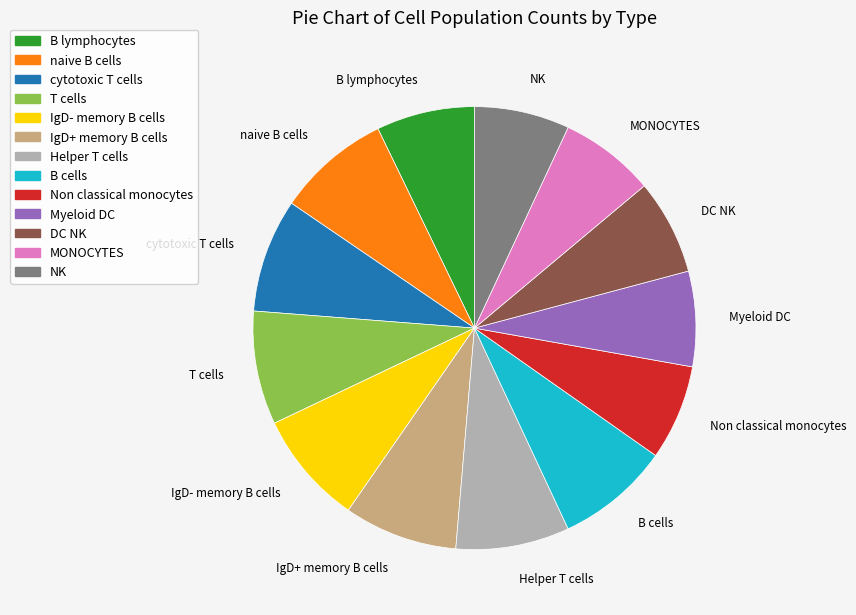

Is it true that Helper T cells is 19% of the pie?

False